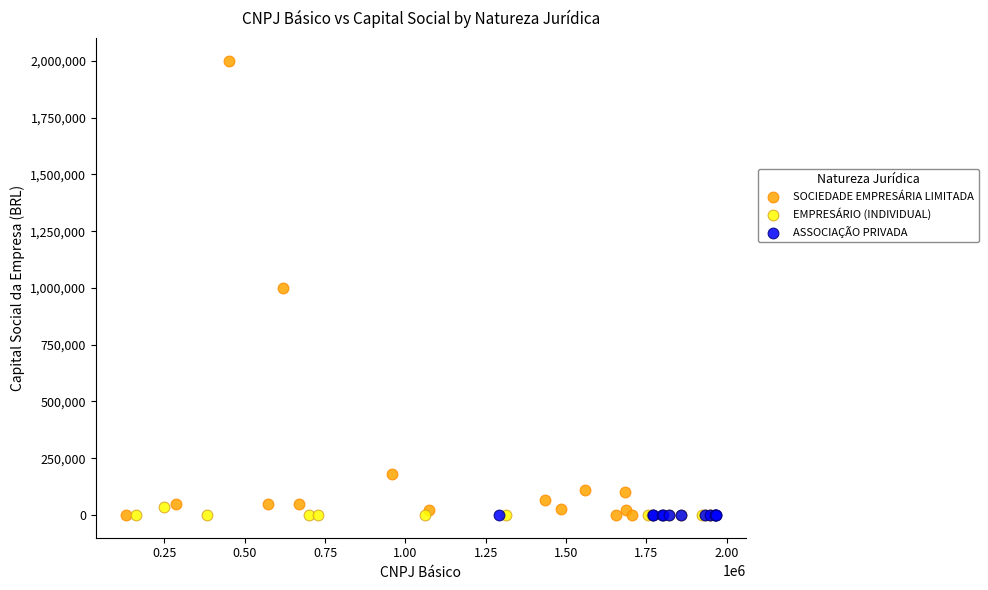

Which series reaches the maximum Y coordinate?

SOCIEDADE EMPRESÁRIA LIMITADA